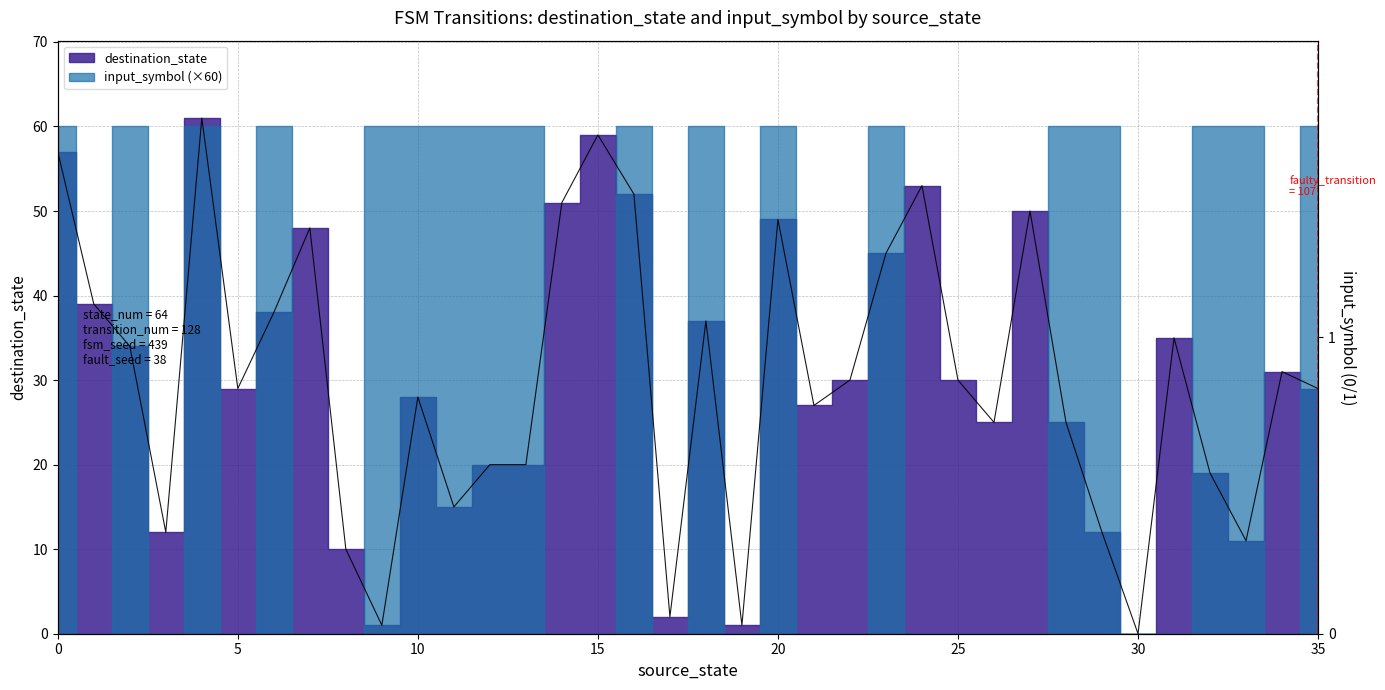

How many points are lower than both their immediate neighbors (excluding endpoints)?

10